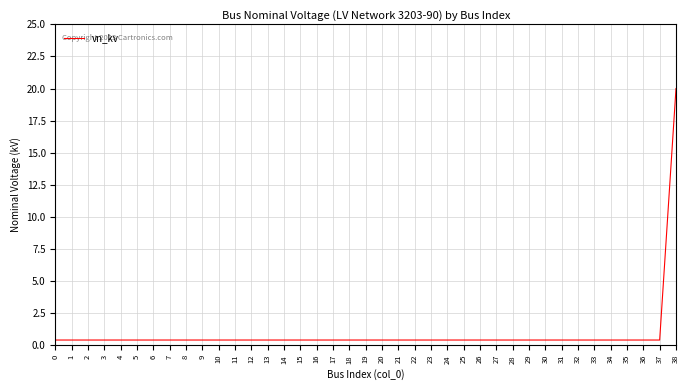

True or false: the data shows 0.4 at 27.

True